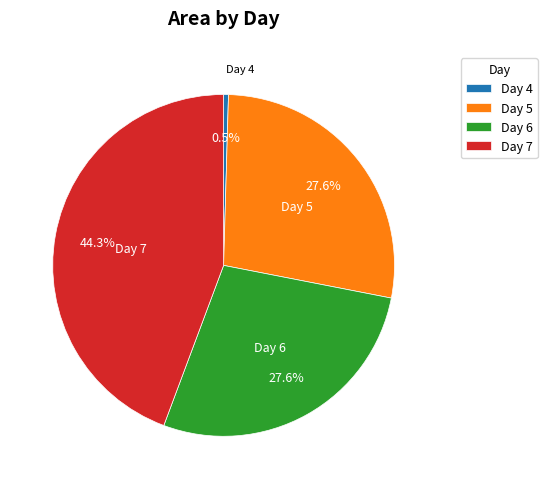

How many slices are in this pie chart?

4